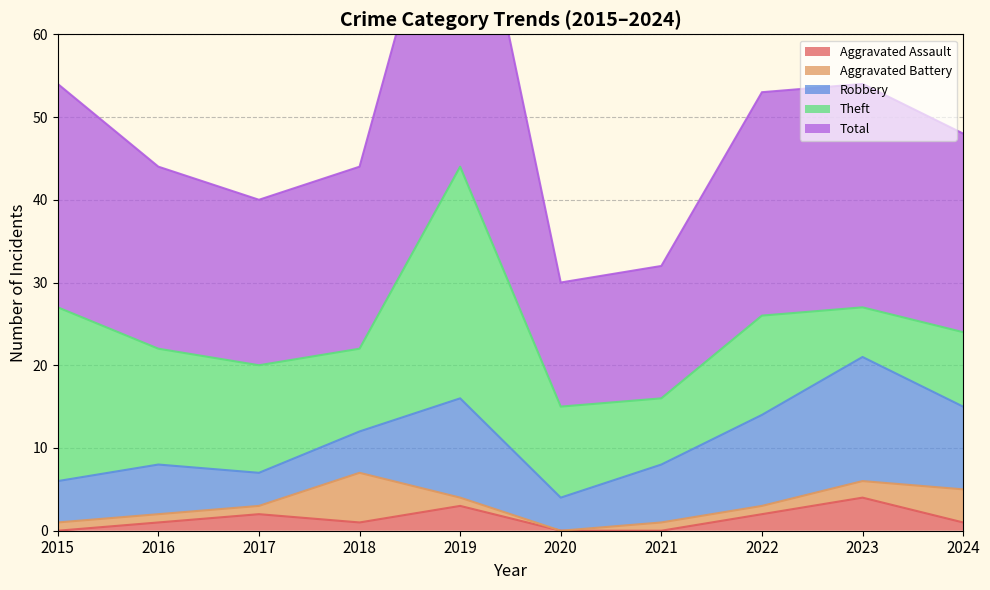

At which category is the sum across all series the highest?

2019